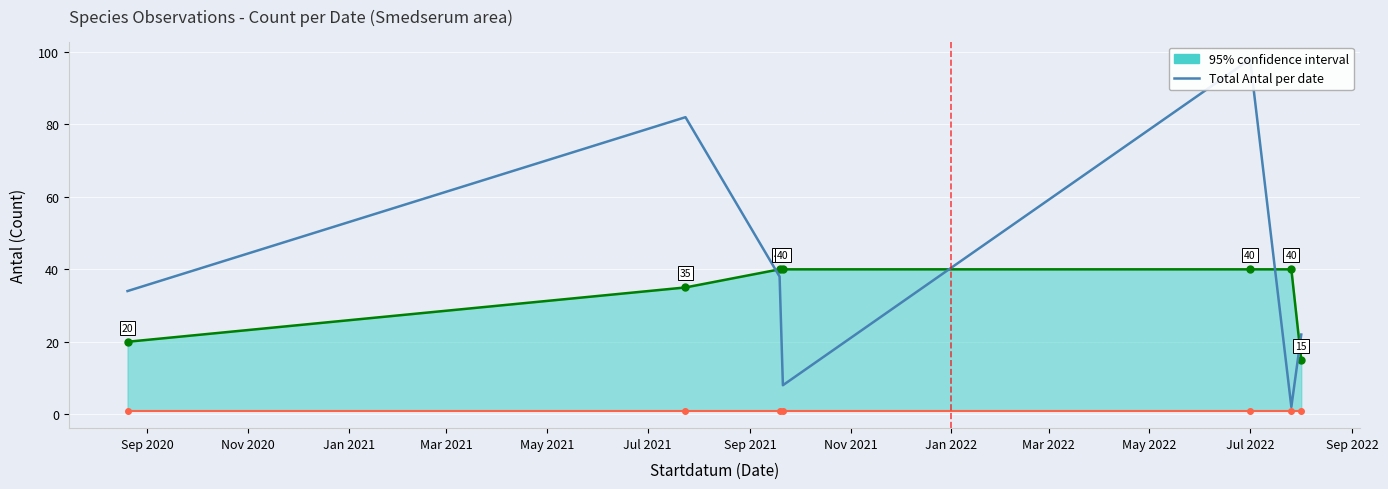

What is the average value?

41